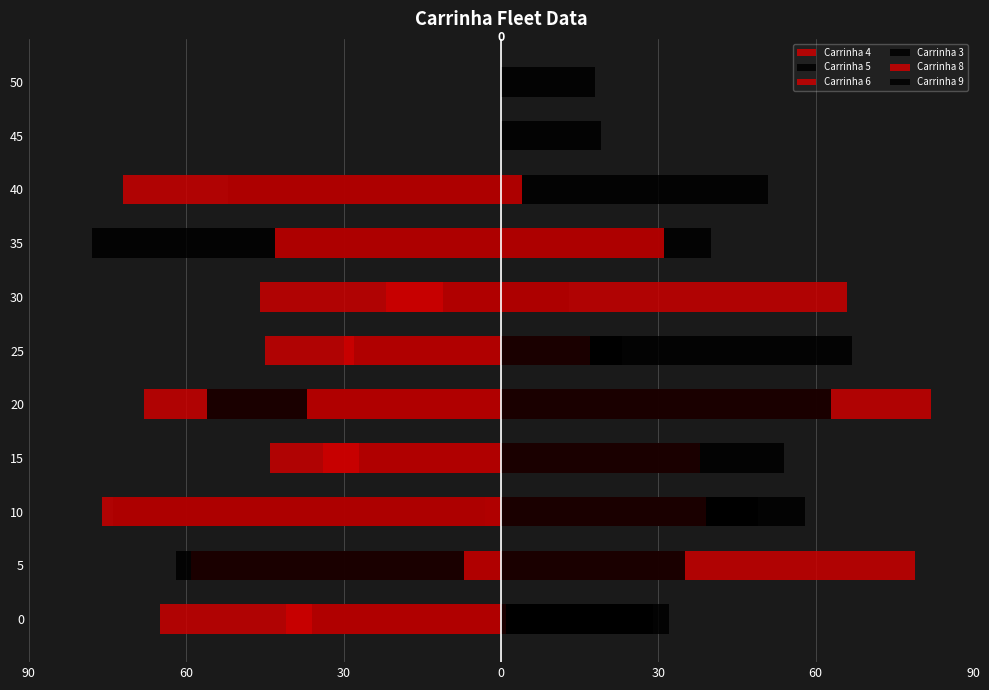

Which has a higher value, 10 or 20?

10